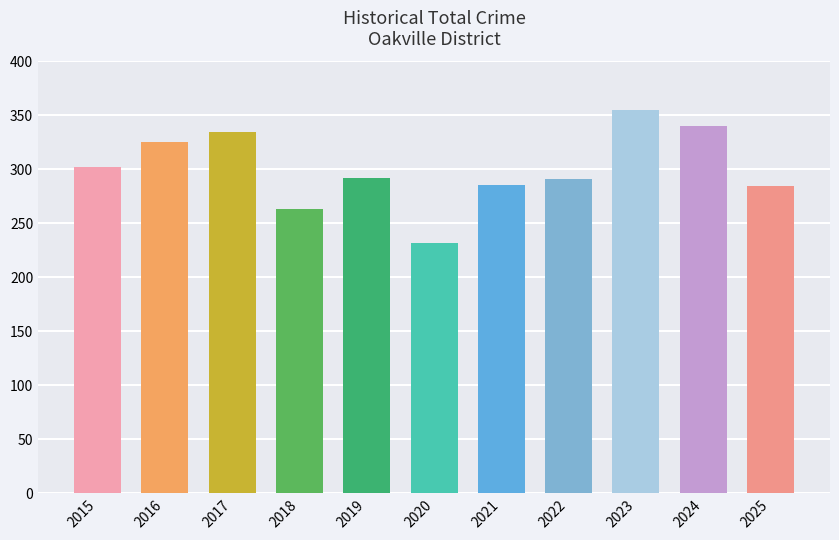

What value does the data have at 2021?

286